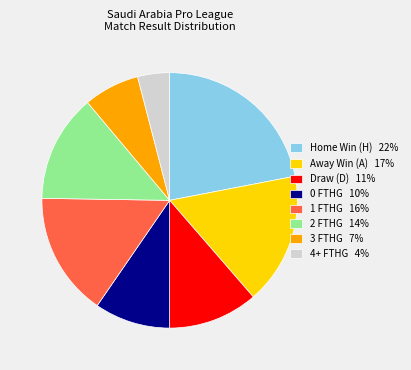

Count the number of slices in the pie.

8